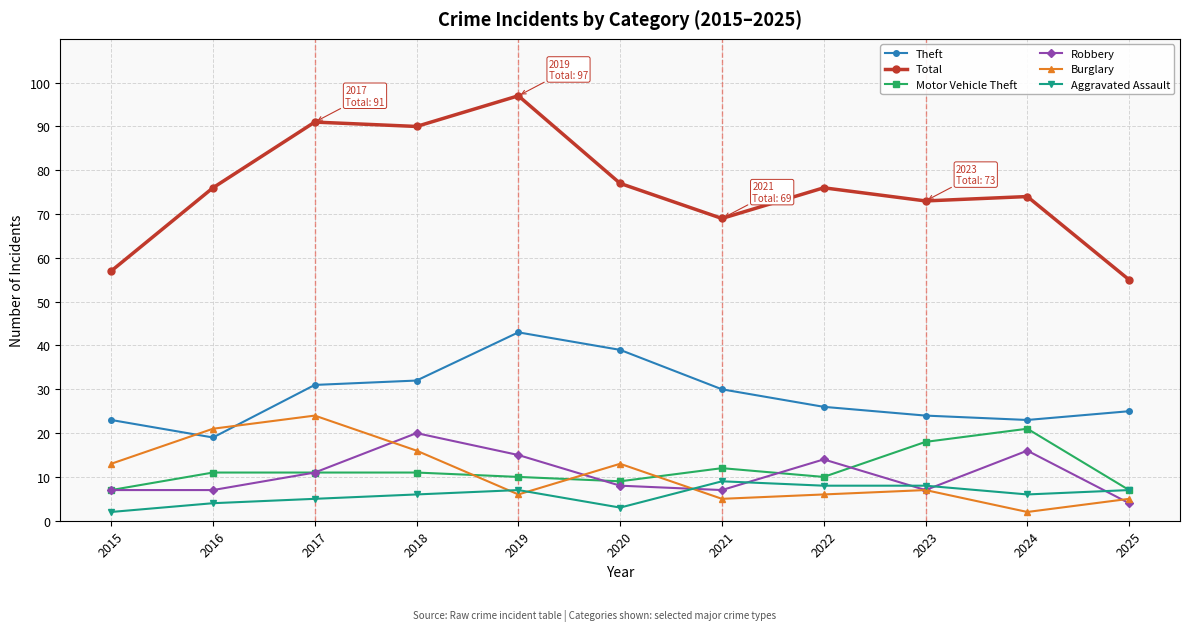

Which series has the largest range (max minus min)?

Total